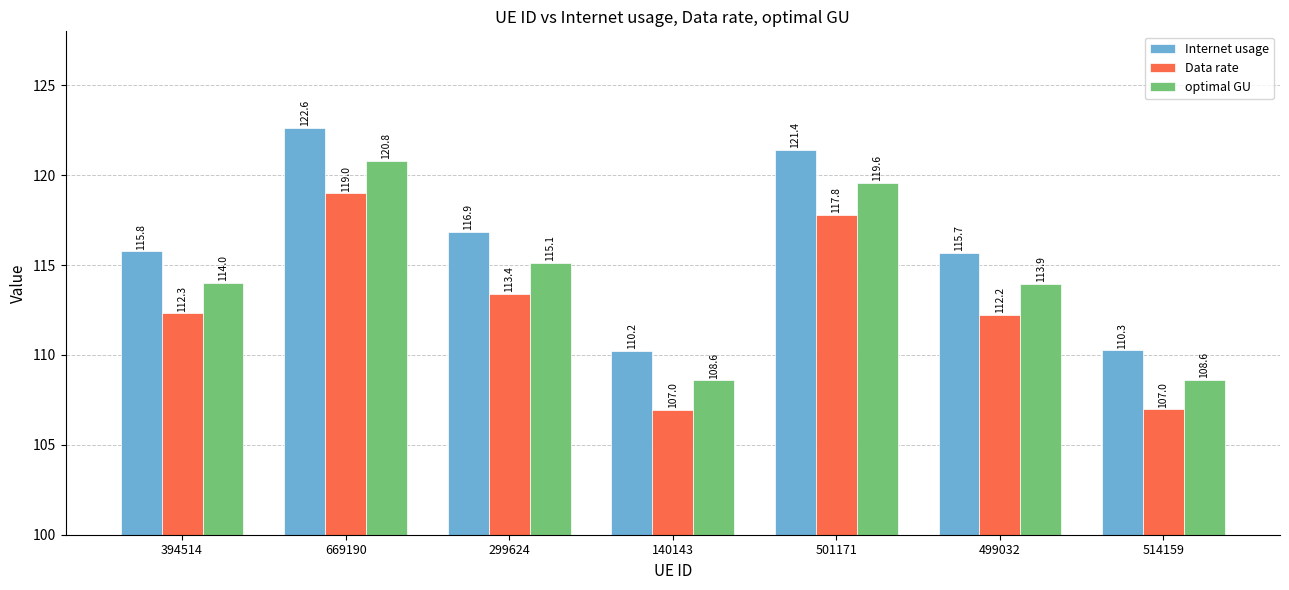

What is the value of the optimal GU bar at the 6th from the left?

113.9